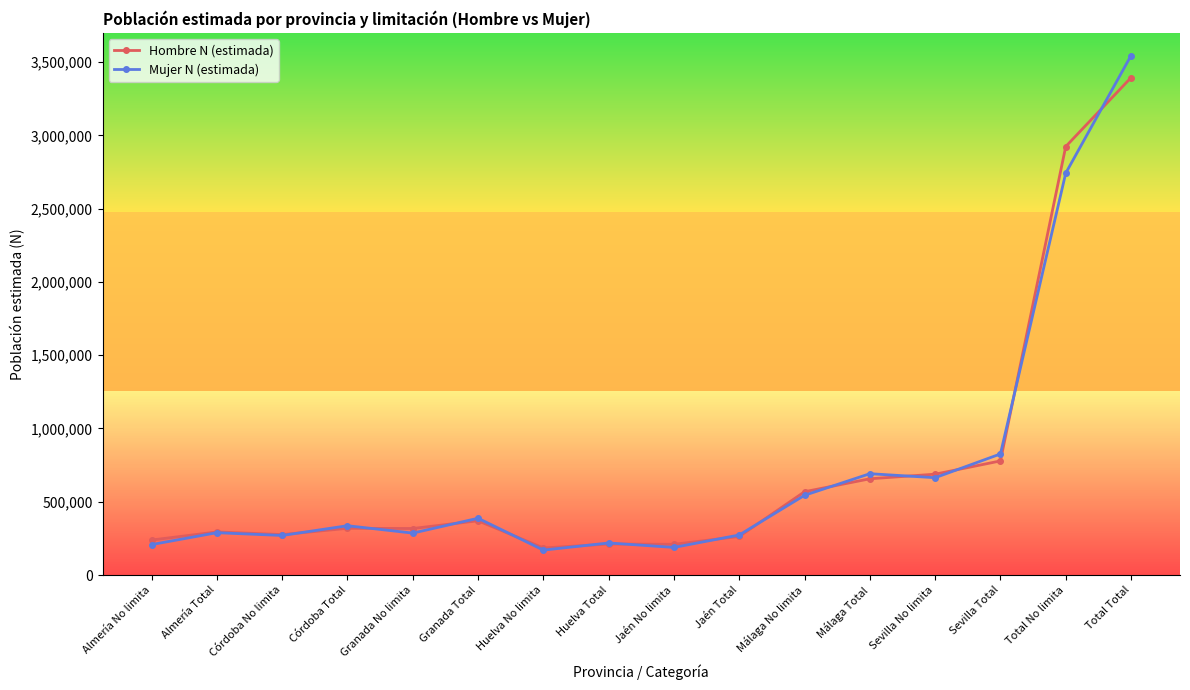

At Total No limita, list the series in order from largest to smallest.

Hombre N (estimada), Mujer N (estimada)